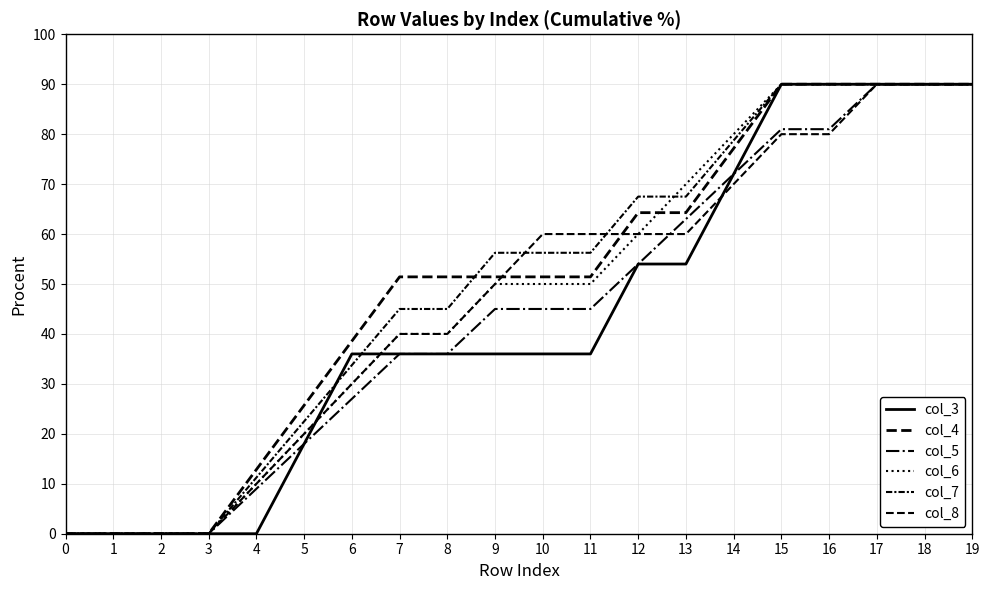

The value of col_5 at 3 is -60.8. True or false?

False